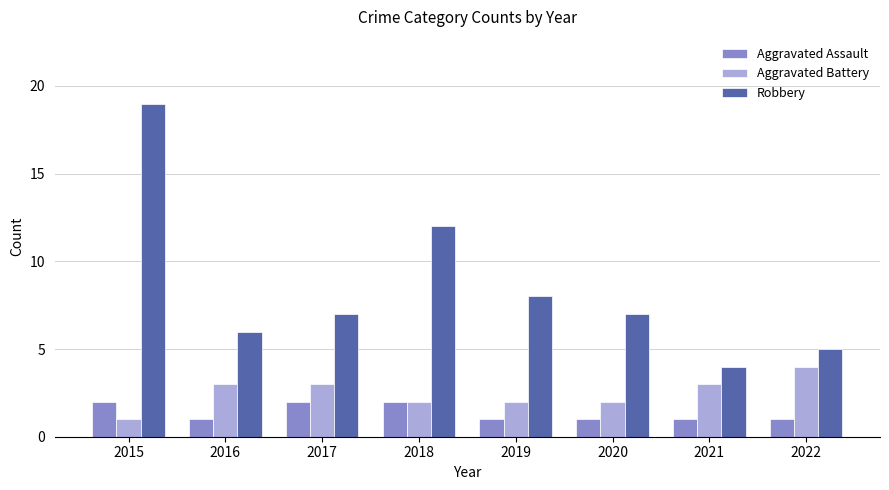

Between 2018 and 2022, which series saw the biggest shift?

Robbery